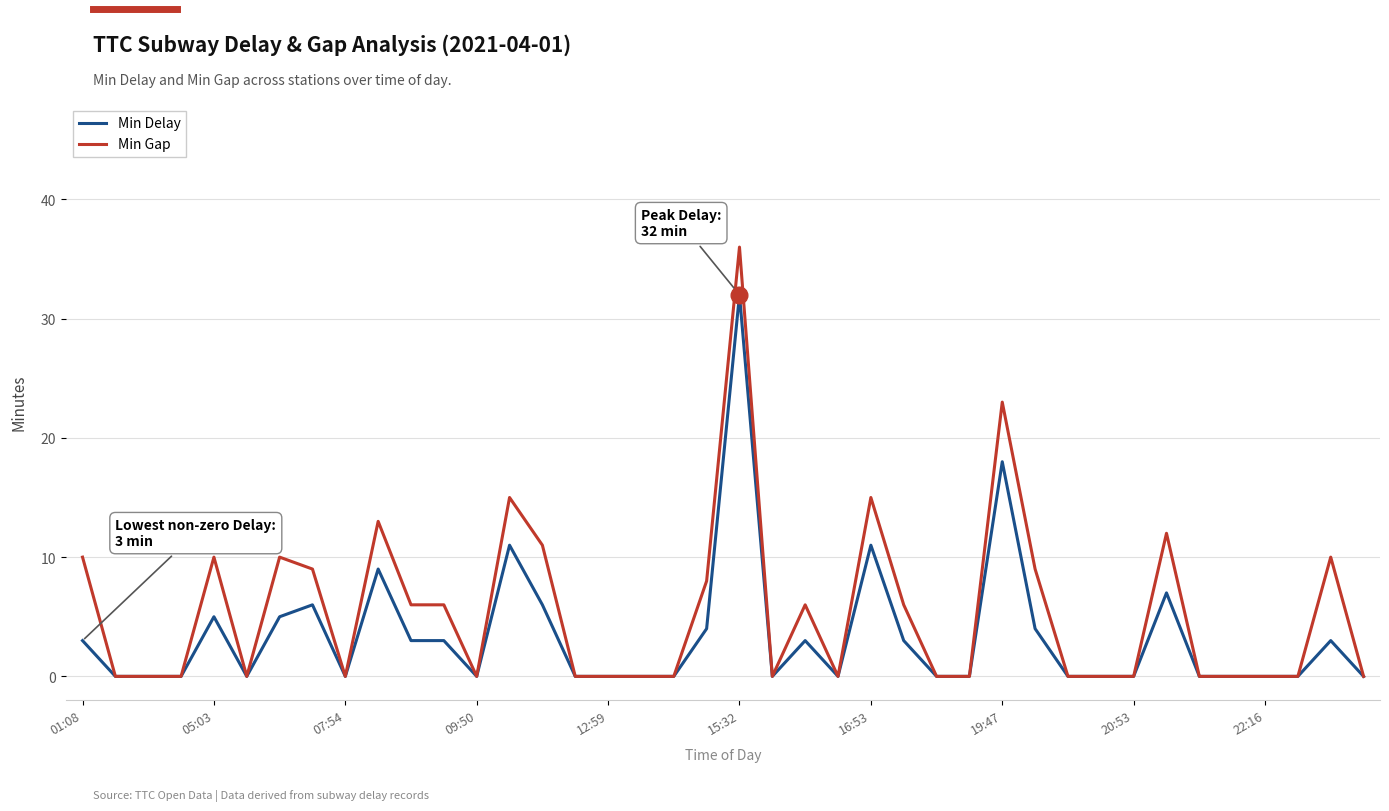

What is the difference between the second highest and second lowest values in the Min Delay series?

18